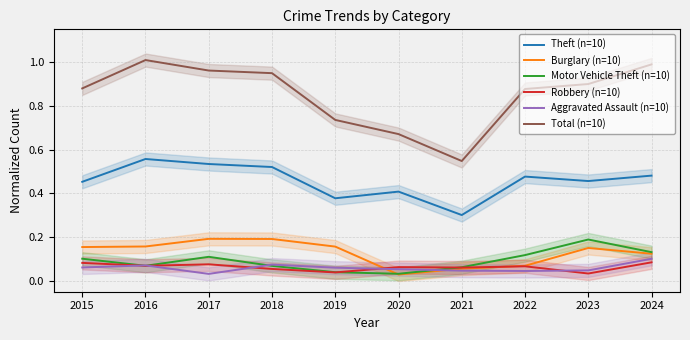

What is the value of the Total (n=10) point at the 5th from the left?

0.7